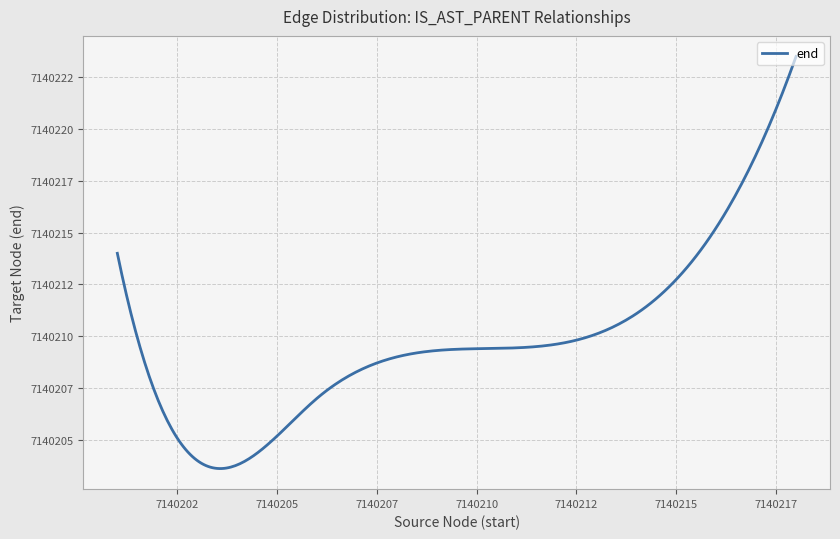

What is the sum of all values?

142804353